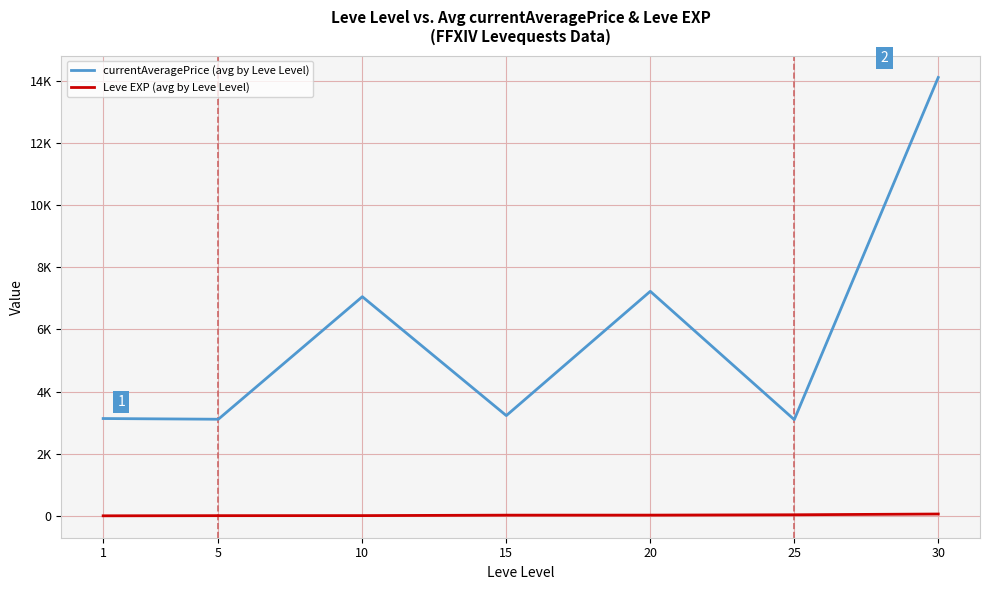

Is the value of currentAveragePrice (avg by Leve Level) at 15 greater than the value of Leve EXP (avg by Leve Level) at 20?

Yes